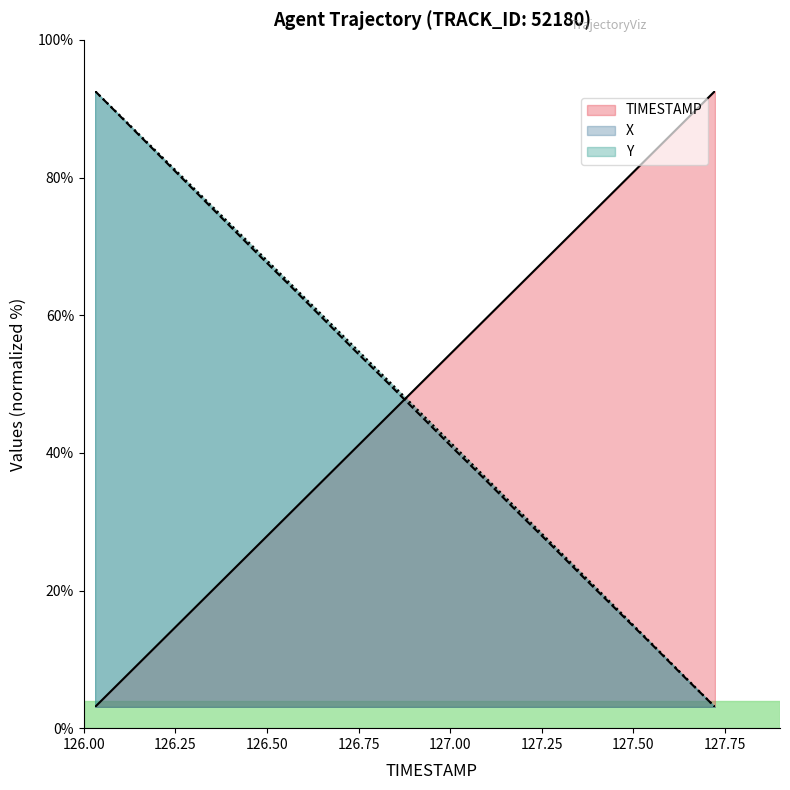

True or false: X and Y cross at least once.

False